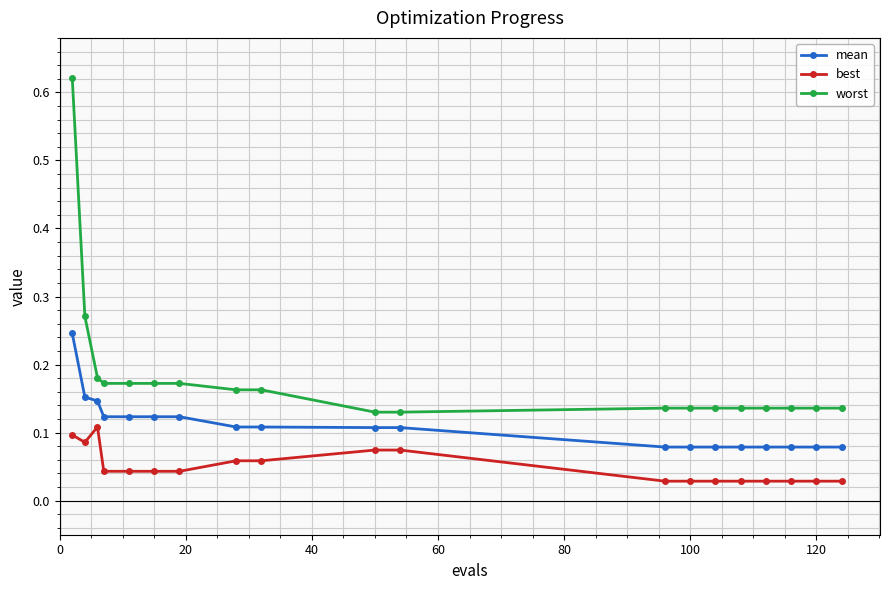

What is the sum of all mean values?

2.1